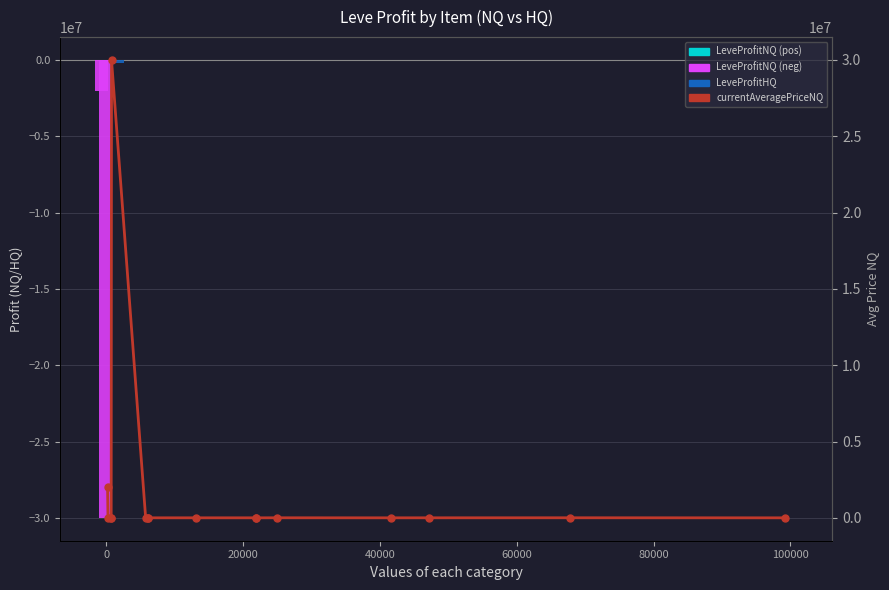

Which series has the largest total across all categories?

currentAveragePriceNQ